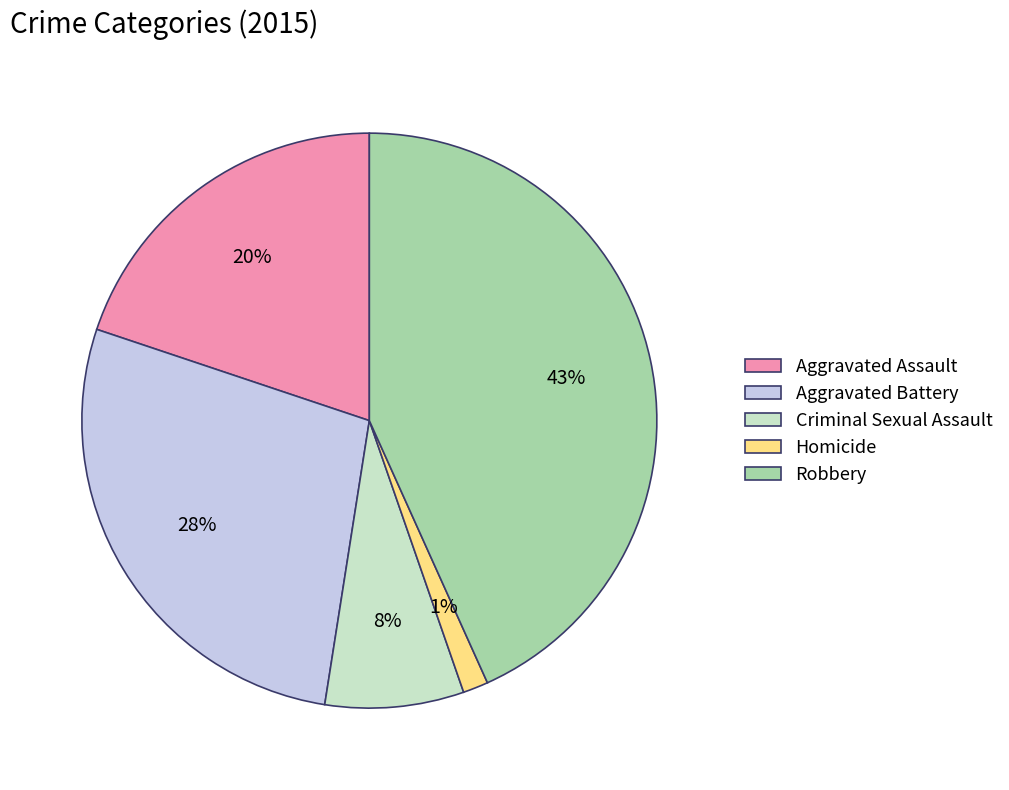

To the nearest percent, what is the average slice percentage?

20%